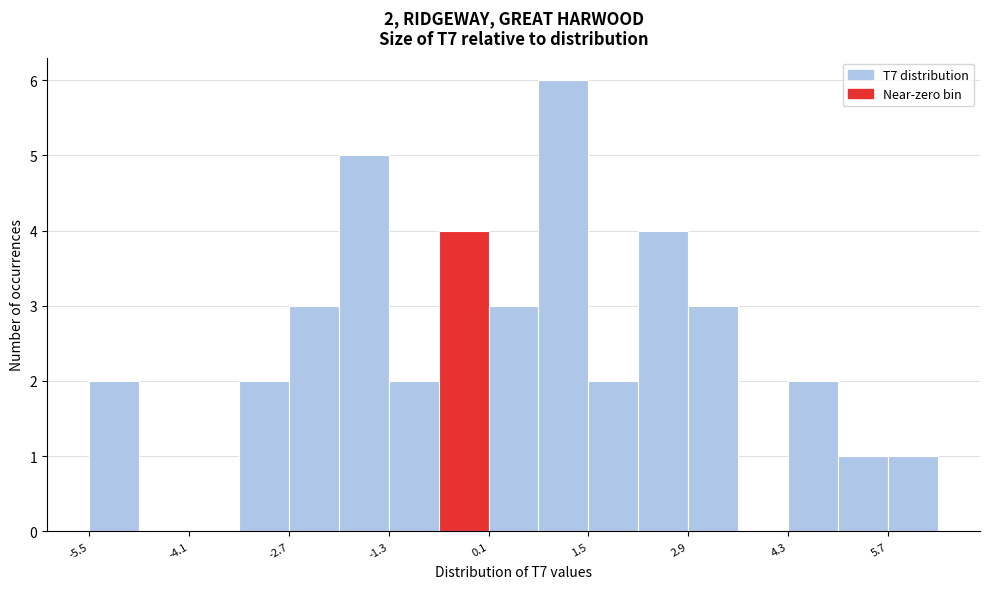

Read against the x-axis, roughly where is the centre of the tallest bar?

1.2